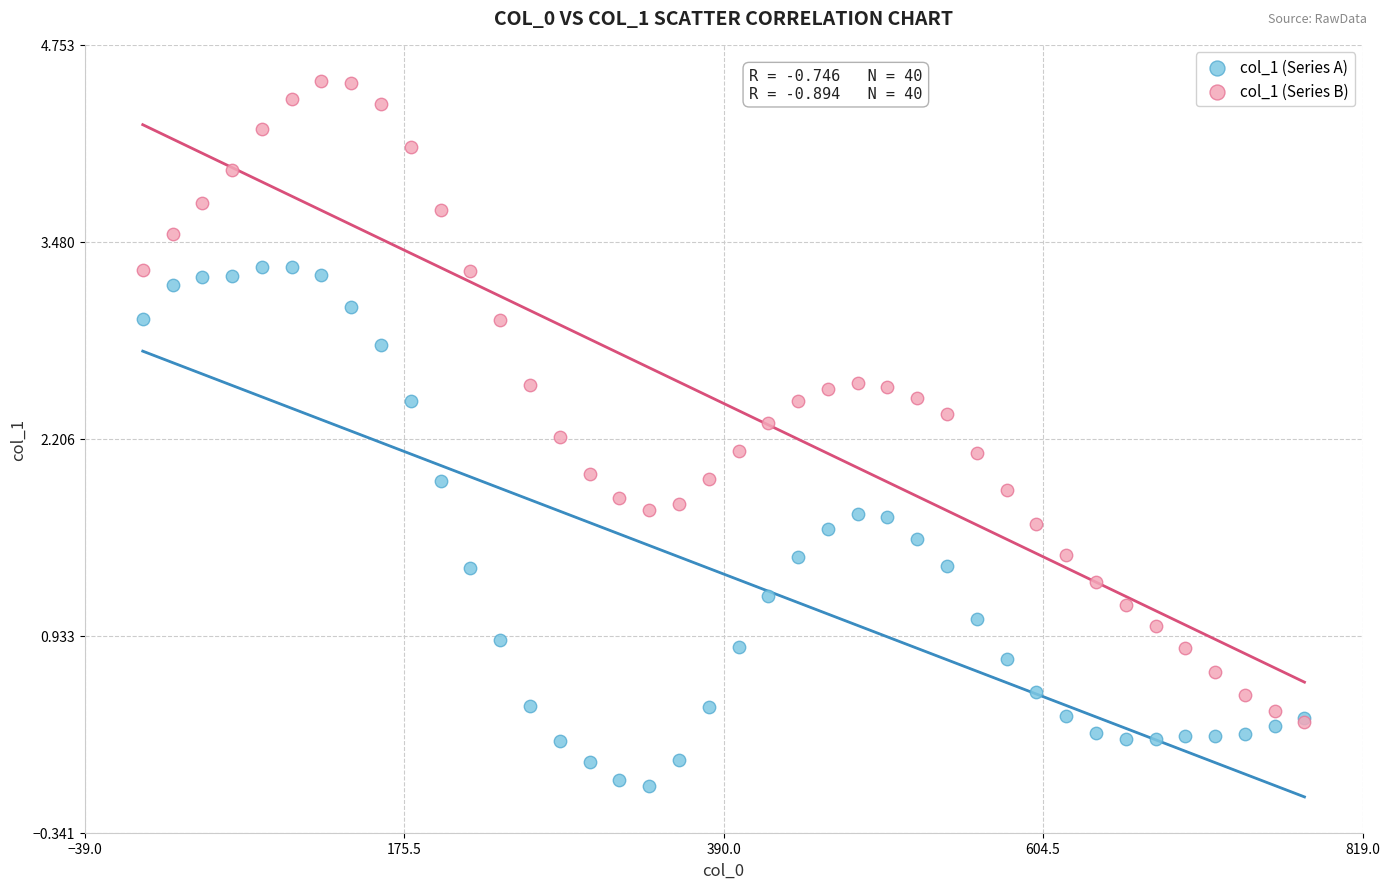

Which series contains the lowest Y value?

col_1 (Series A)